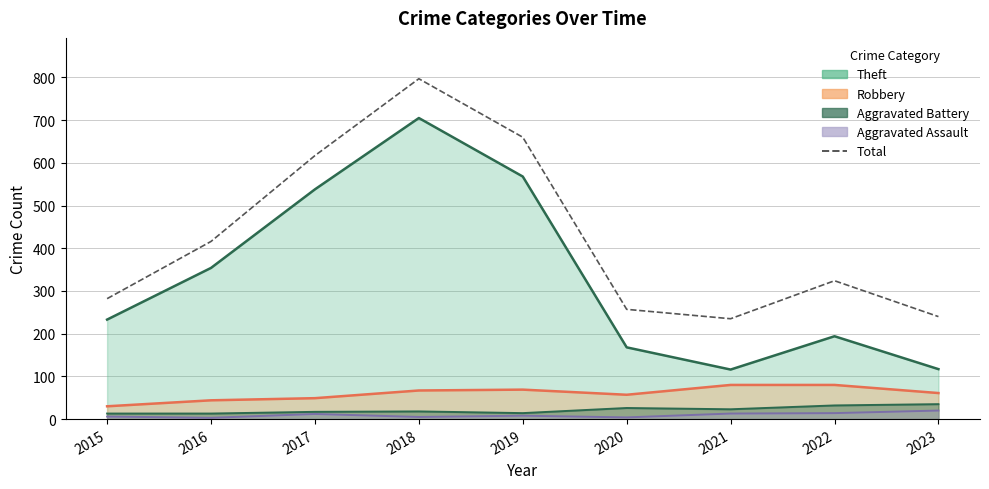

What is the difference between the maximum and minimum values?

562